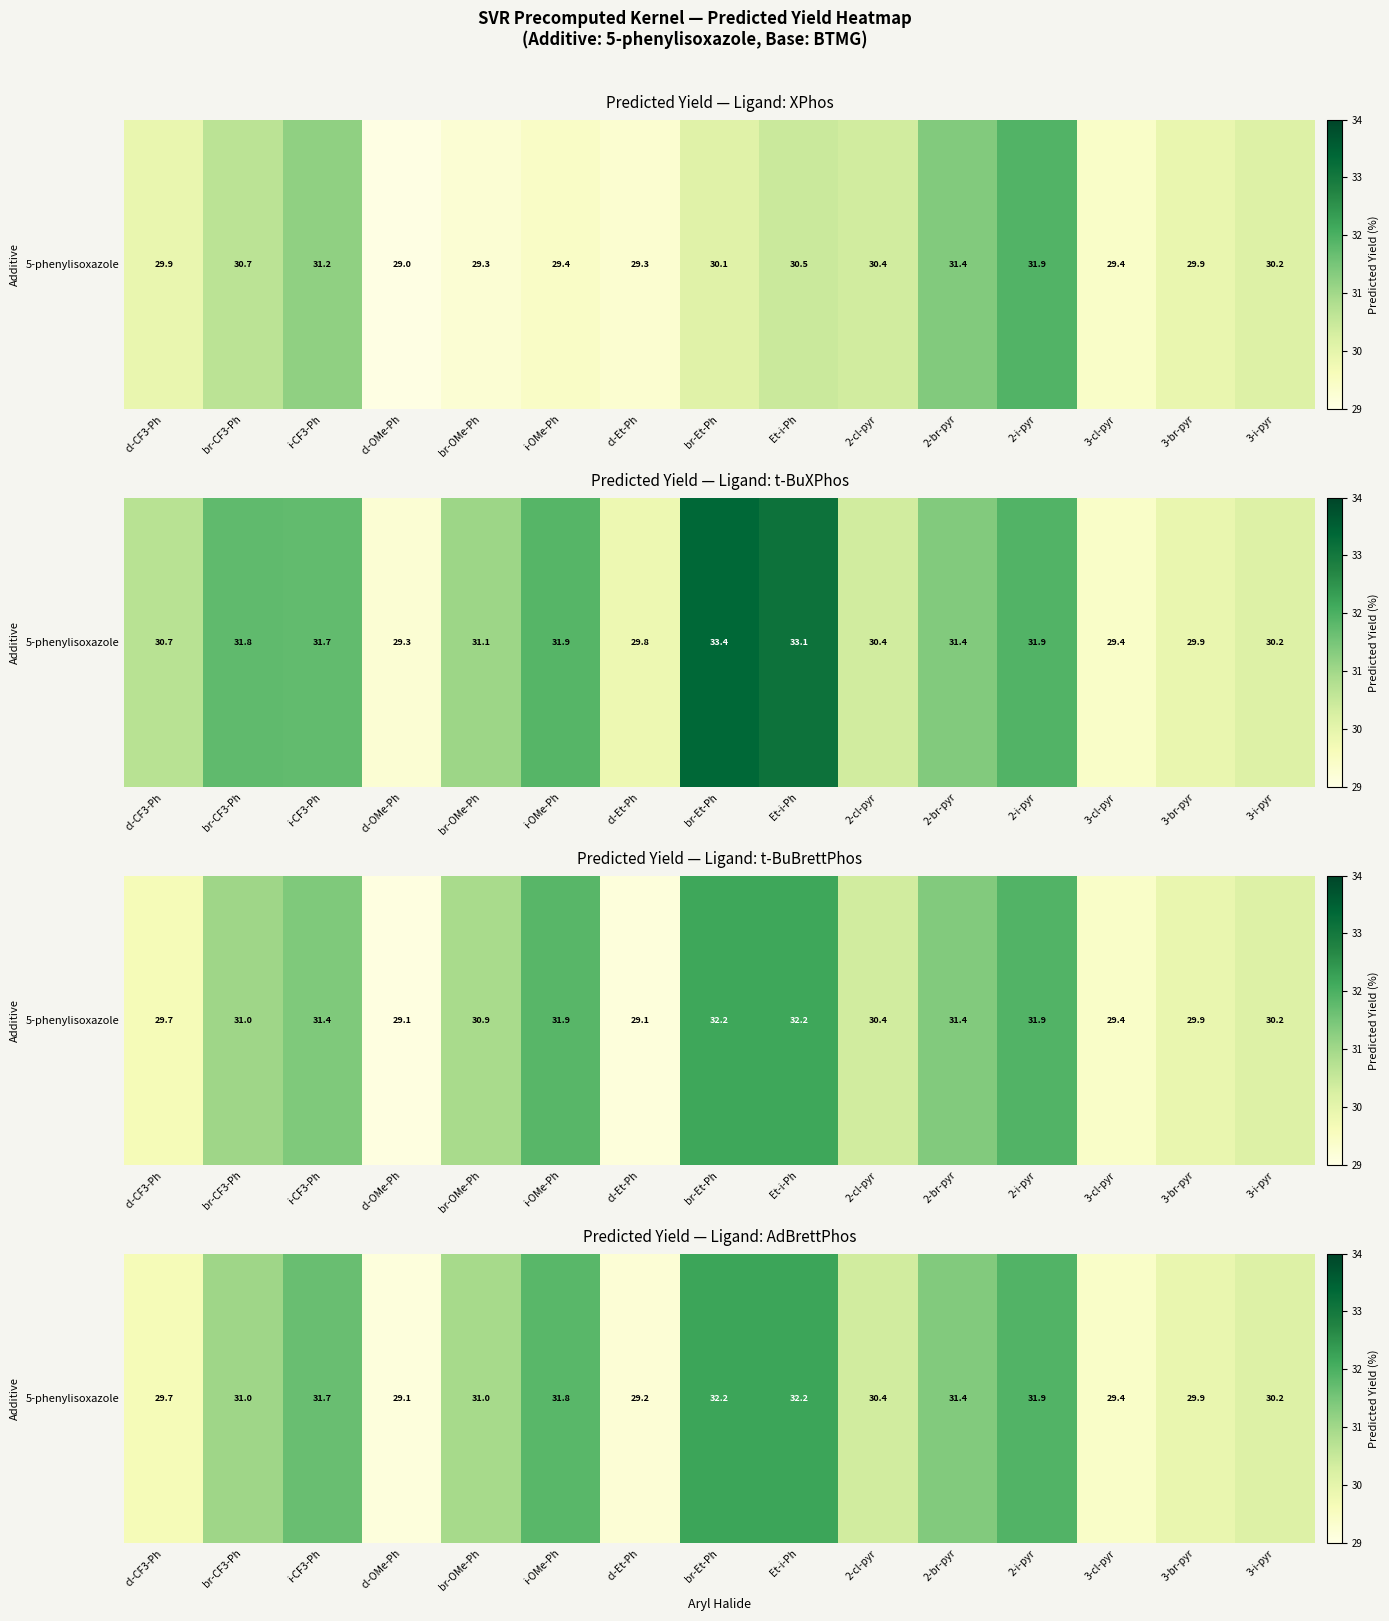

What is the difference between the maximum and minimum values?

3.1